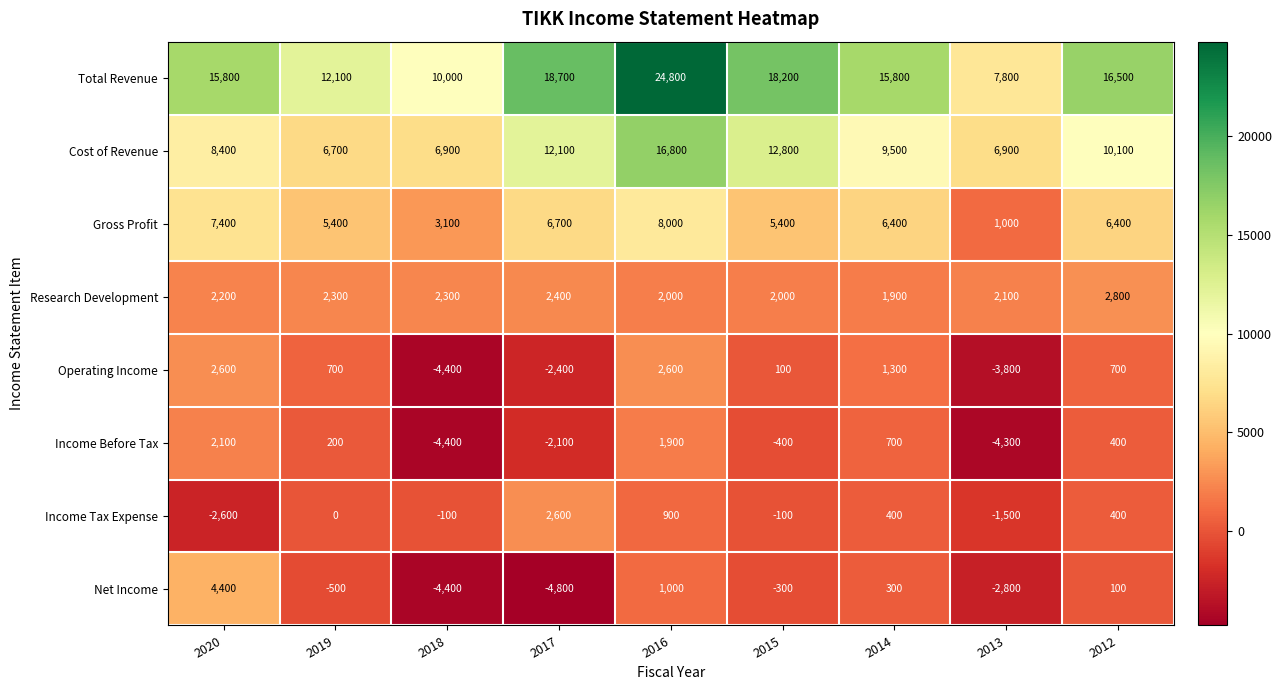

At which category is the sum across all series the highest?

2016